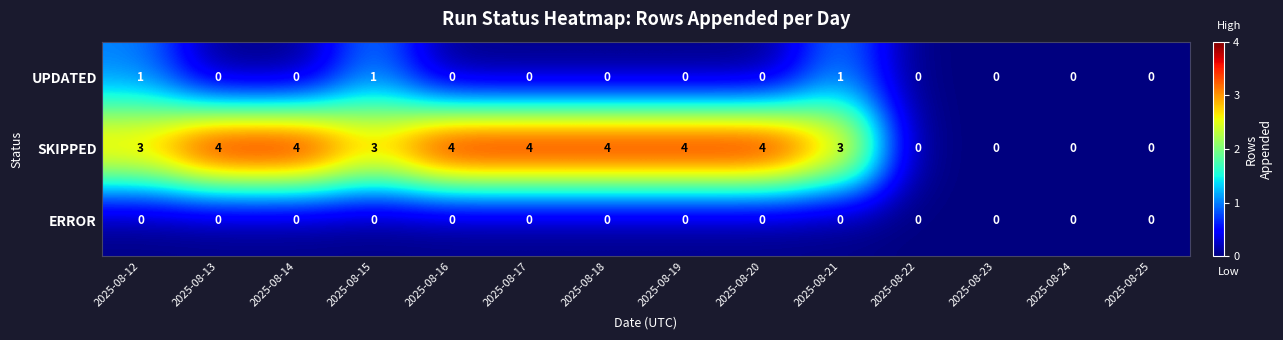

Count the UPDATED values in the range 0 to 1.

14